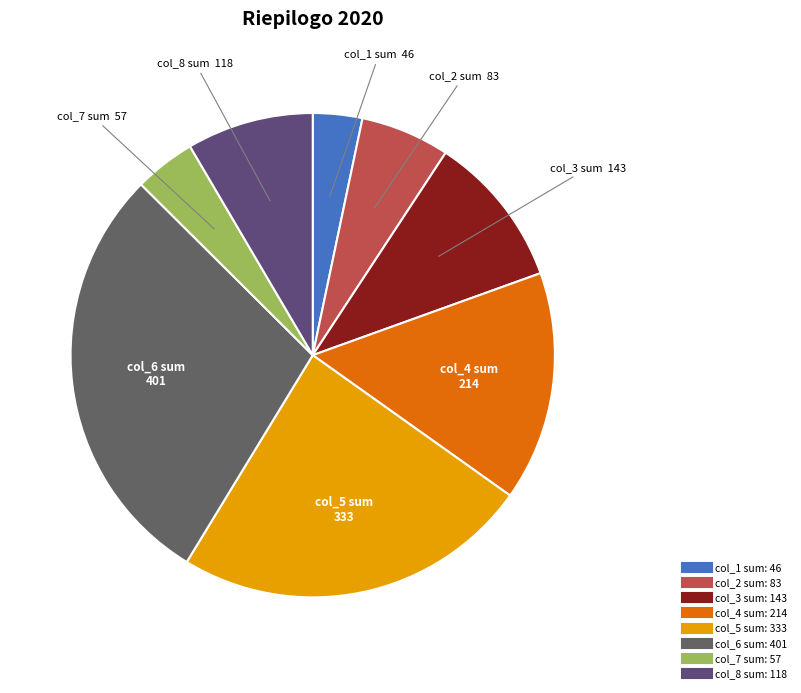

Is there any slice that represents more than half of the pie?

No